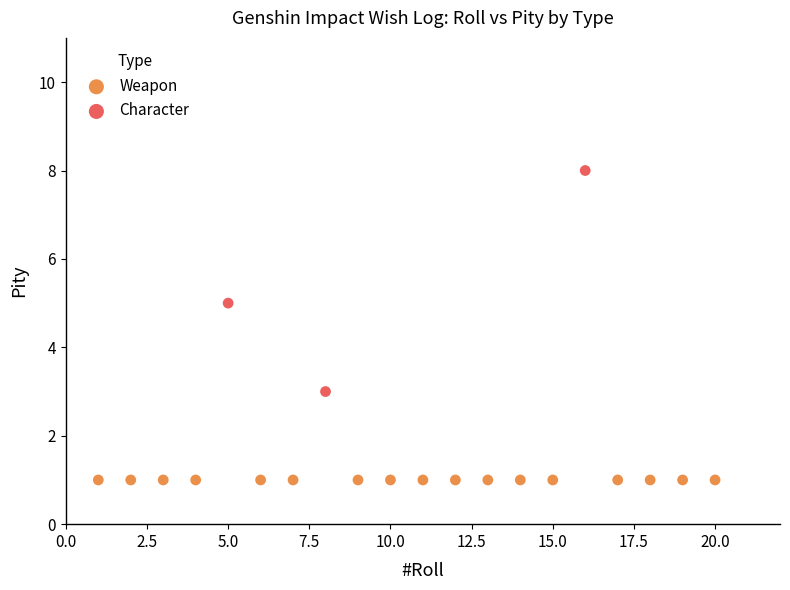

Which series contains the highest Y value?

Character